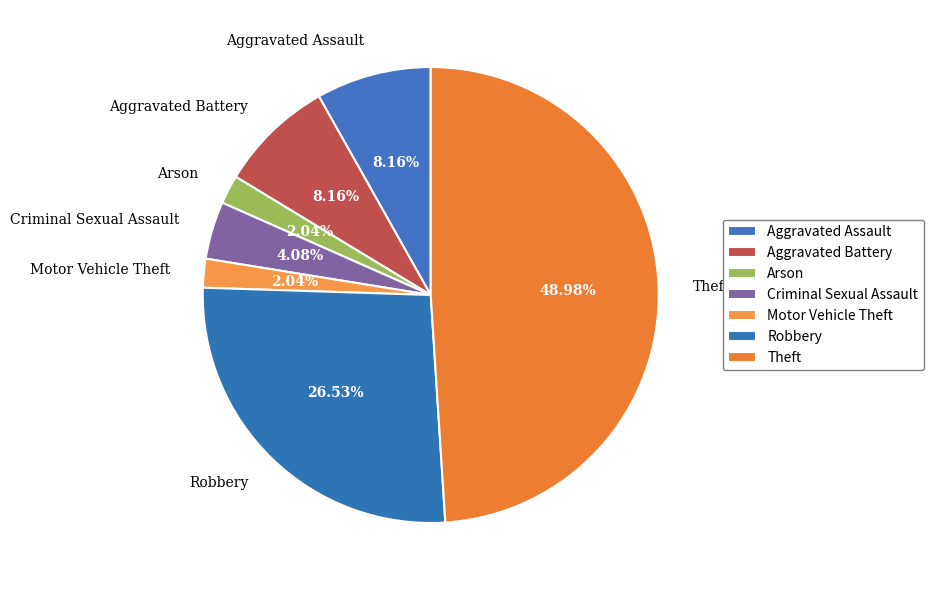

How many slices are in this pie chart?

7